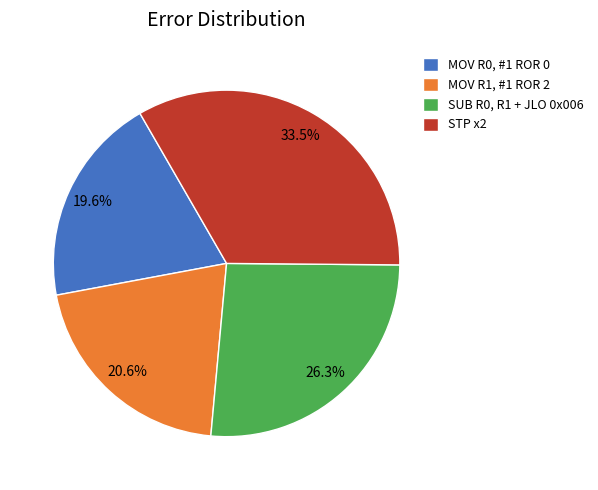

What is the smallest slice in the pie chart?

MOV R0, #1 ROR 0